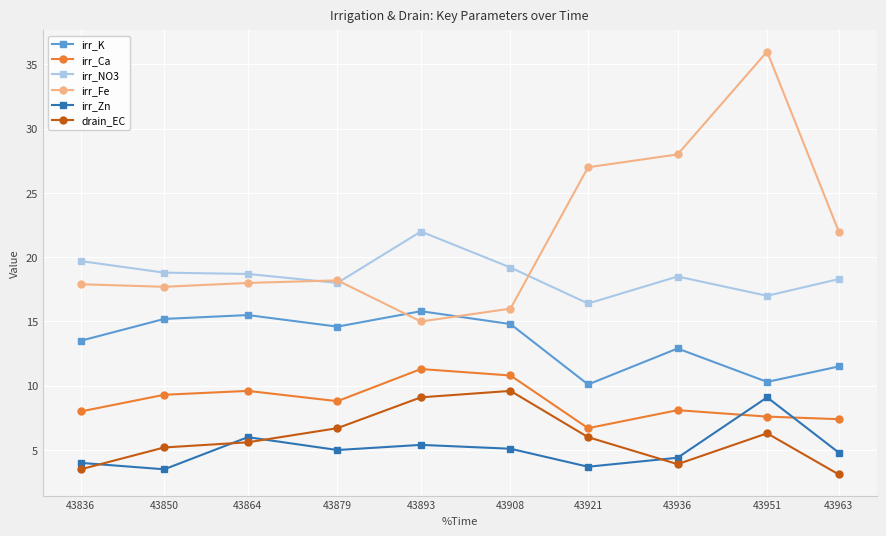

What is the average value of the irr_NO3 series?

18.7